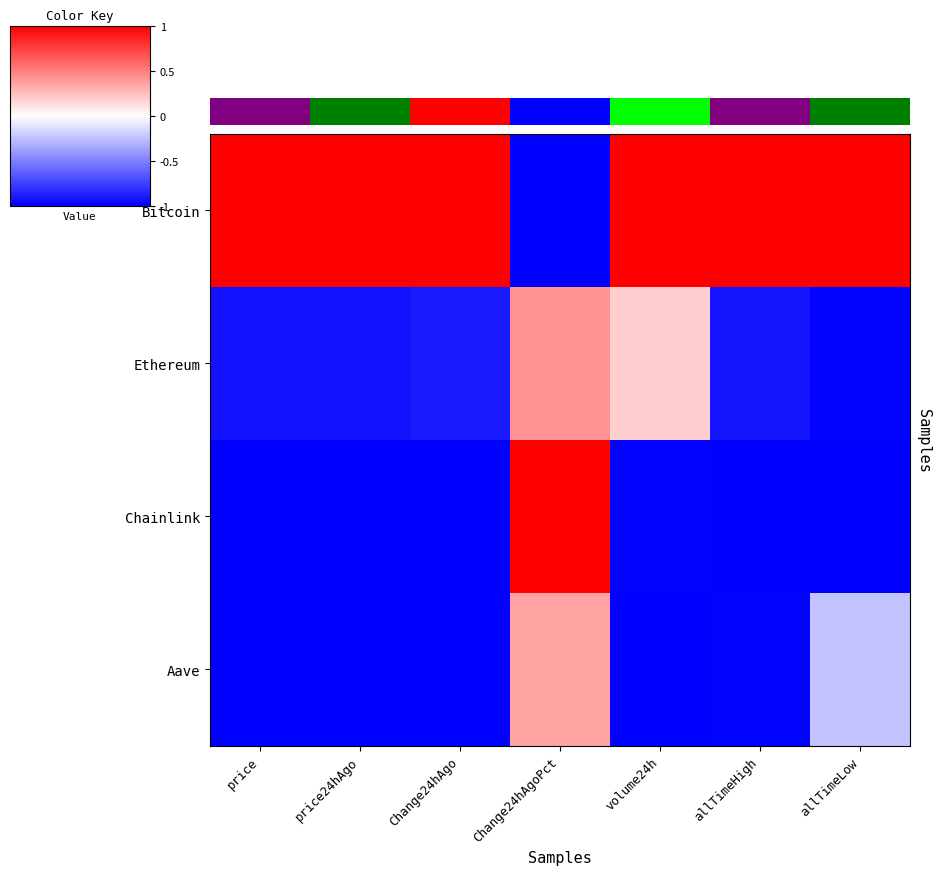

What is the minimum value shown in the chart?

-1.0